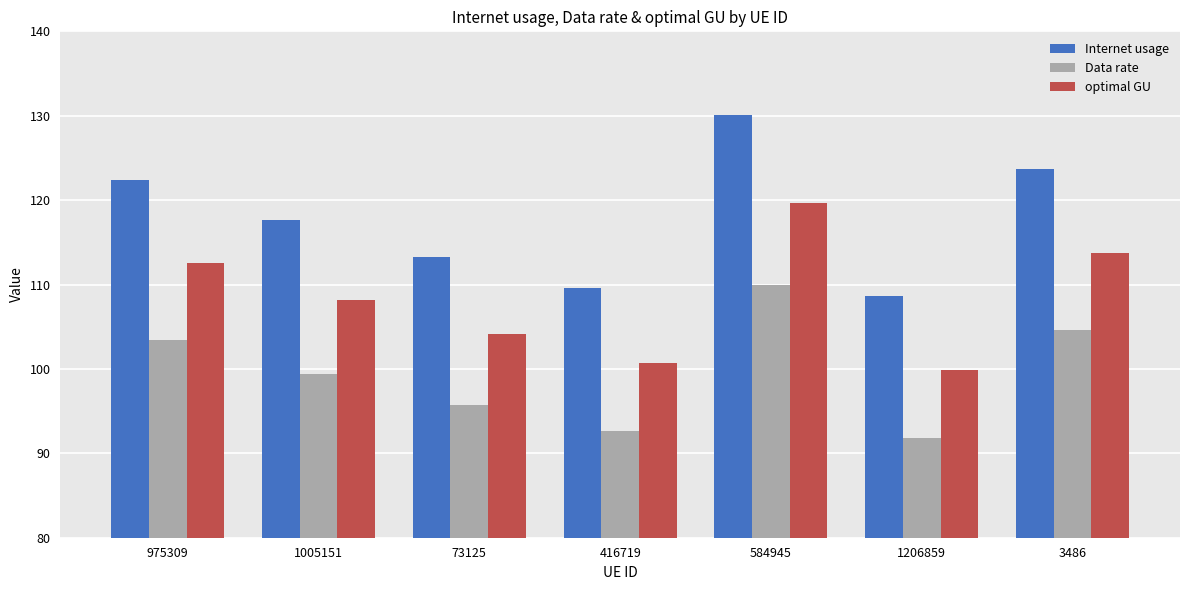

At which category is the sum across all series the highest?

584945